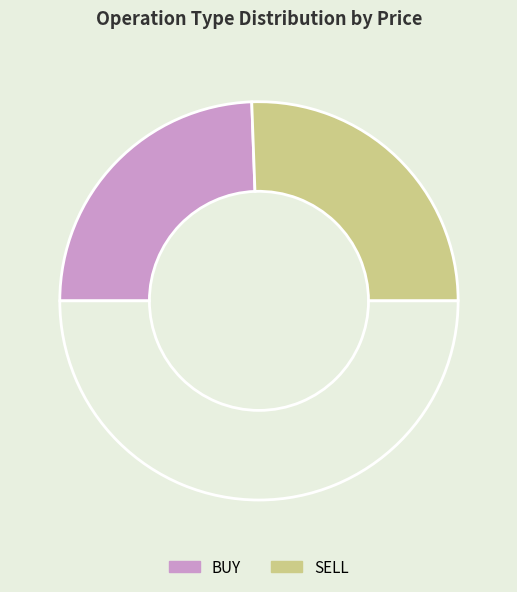

How many segments does this pie chart have?

3